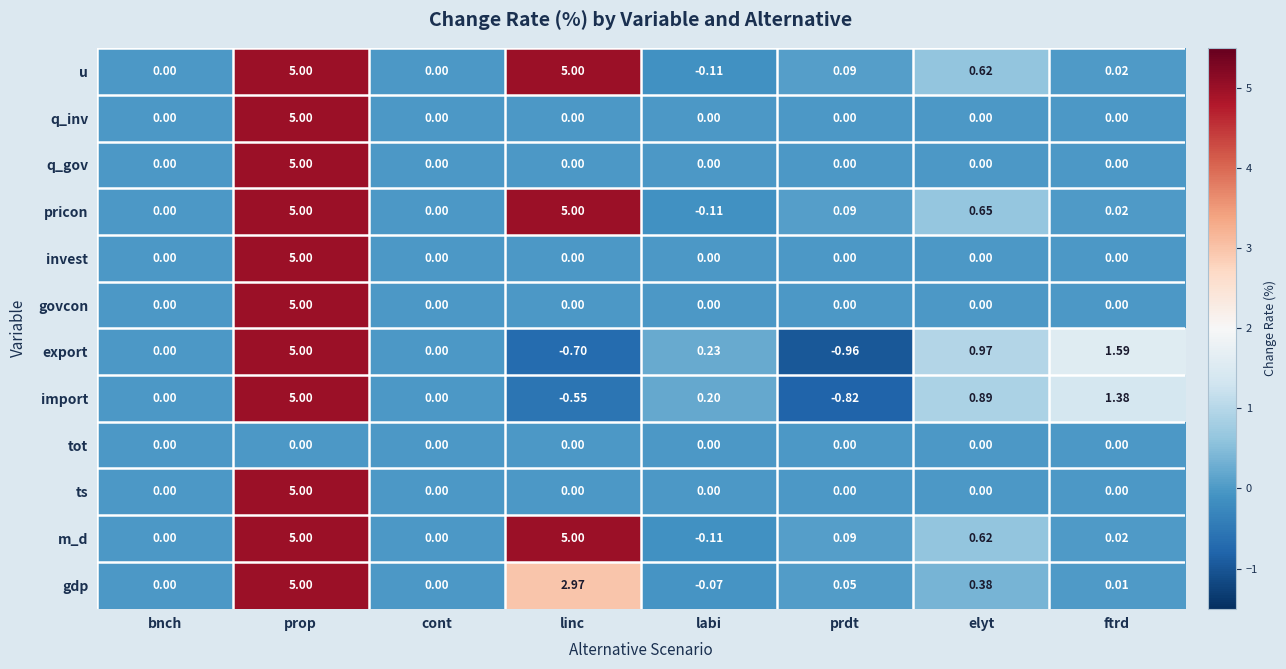

Which category has the lowest value across all series?

prdt